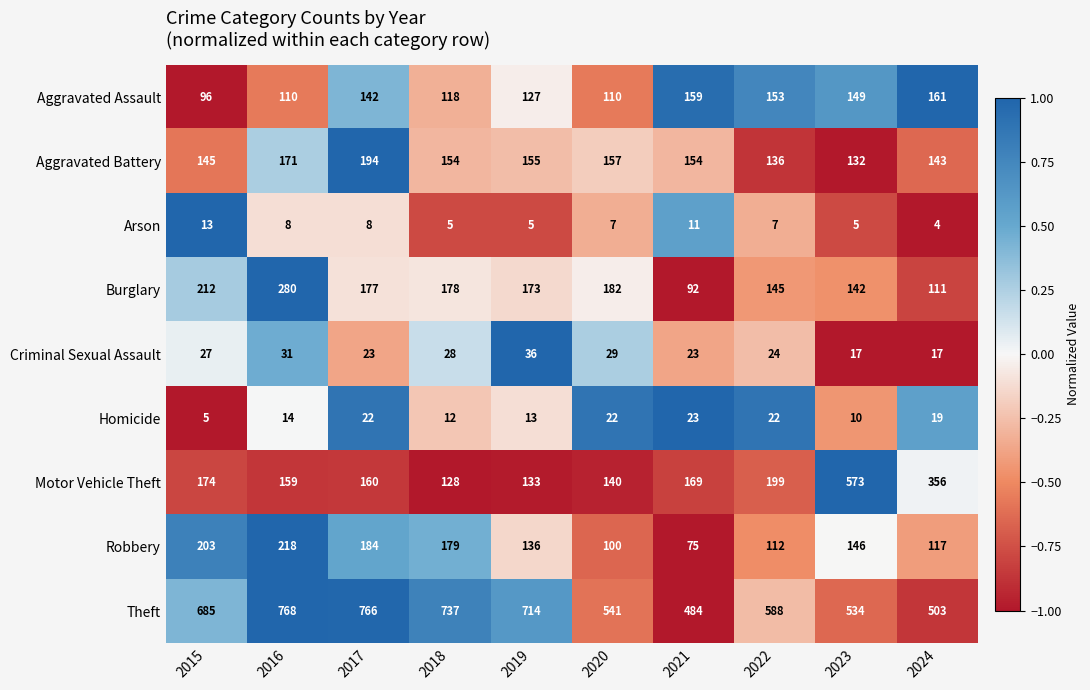

What is the approximate value of Aggravated Battery at 2024, to the nearest 10?

140